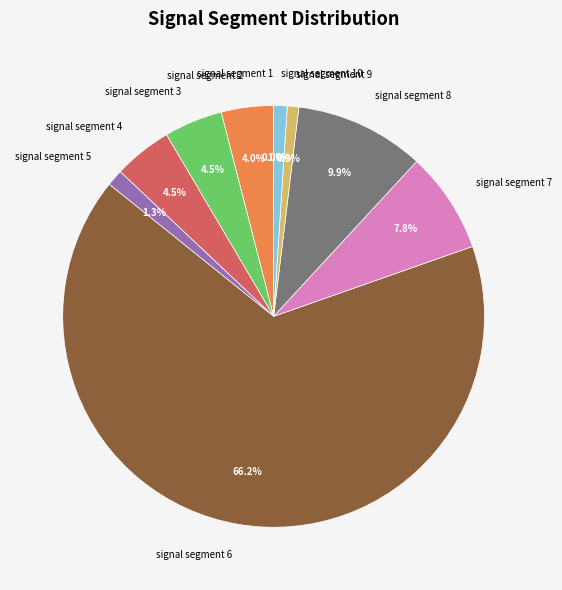

To the nearest percent, what percentage of the pie is signal segment 8?

10%